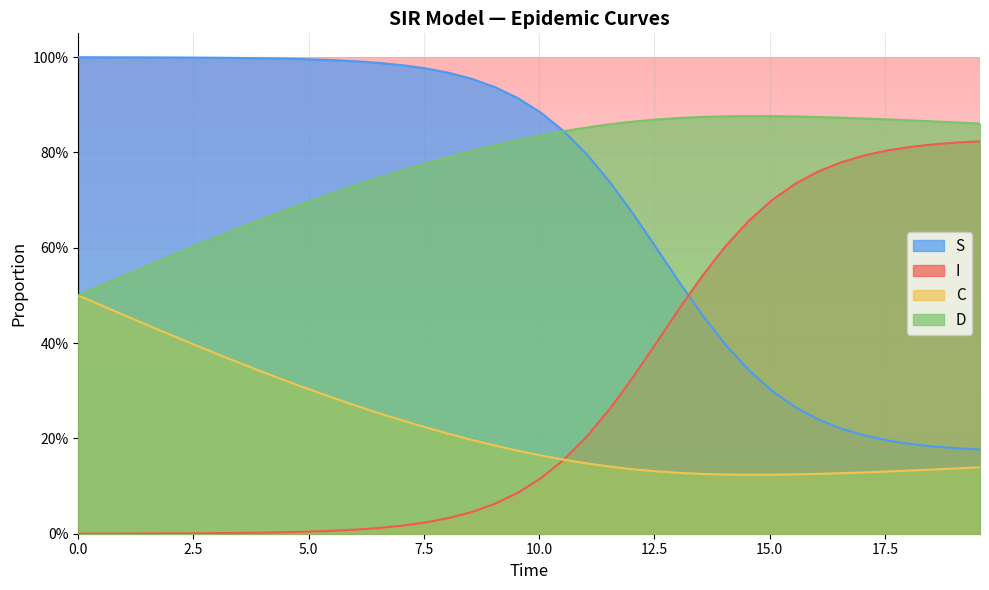

How many data points does each series have?

40